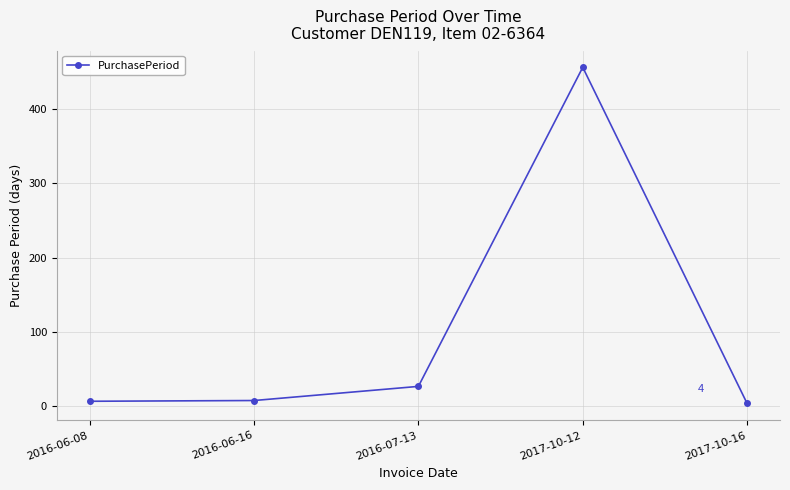

Which has a higher value, 2016-06-16 or 2017-10-12?

2017-10-12